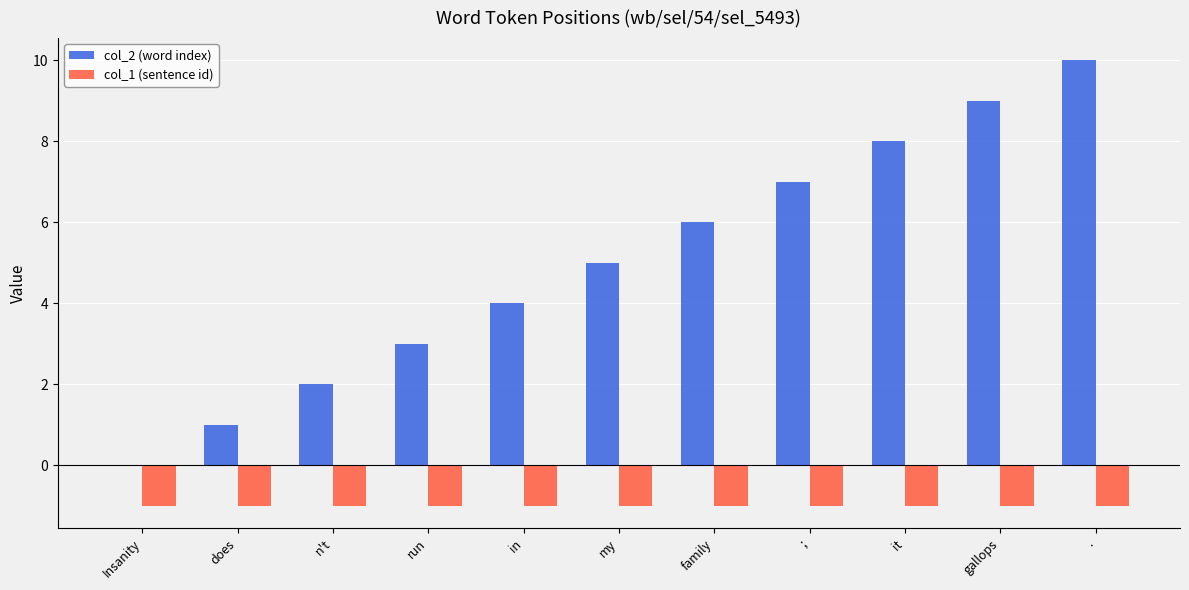

How many groups of bars are there?

11